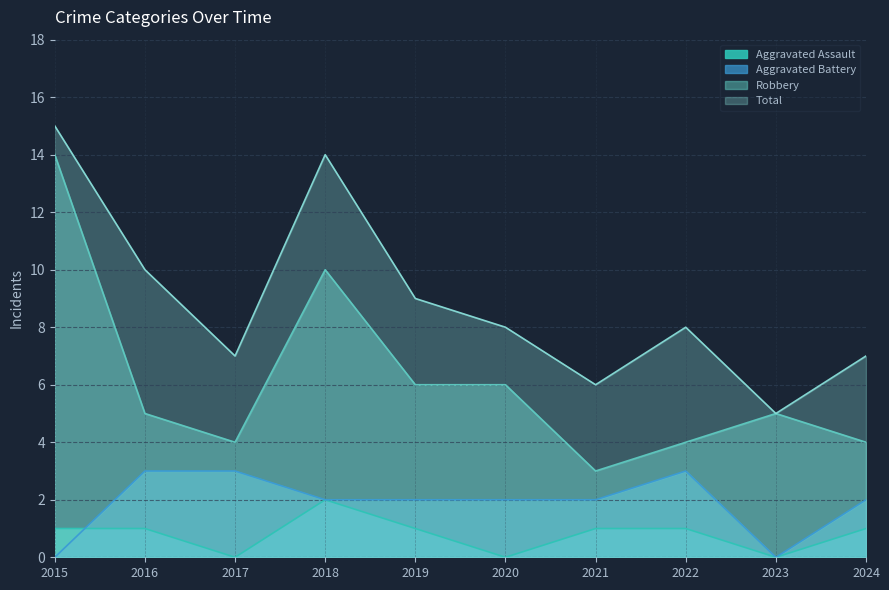

What is the spread (max minus min) of values at 2024?

6